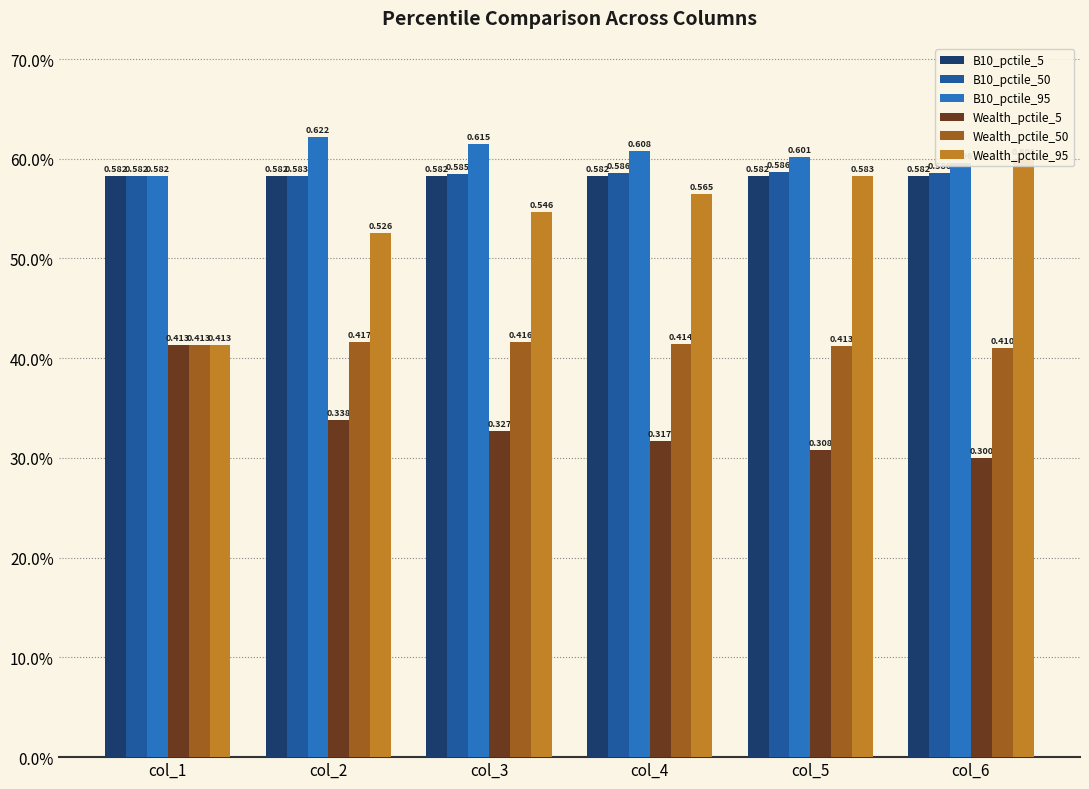

Which series has the largest total across all categories?

B10_pctile_95